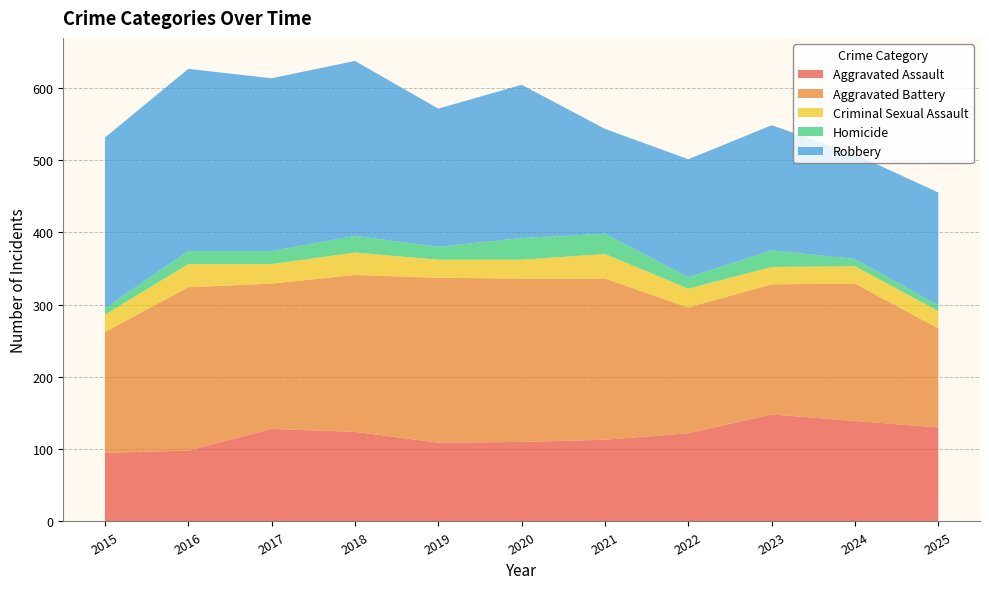

Reading left to right, extract all data points from this chart.

Aggravated Assault: 95	98	128	124	109	110	113	122	148	139	130
Aggravated Battery: 167	226	201	217	228	226	223	174	180	190	137
Criminal Sexual Assault: 24	32	27	31	25	26	34	26	24	24	24
Homicide: 9	18	18	23	18	30	28	16	23	10	8
Robbery: 236	252	239	242	191	212	145	163	173	145	156